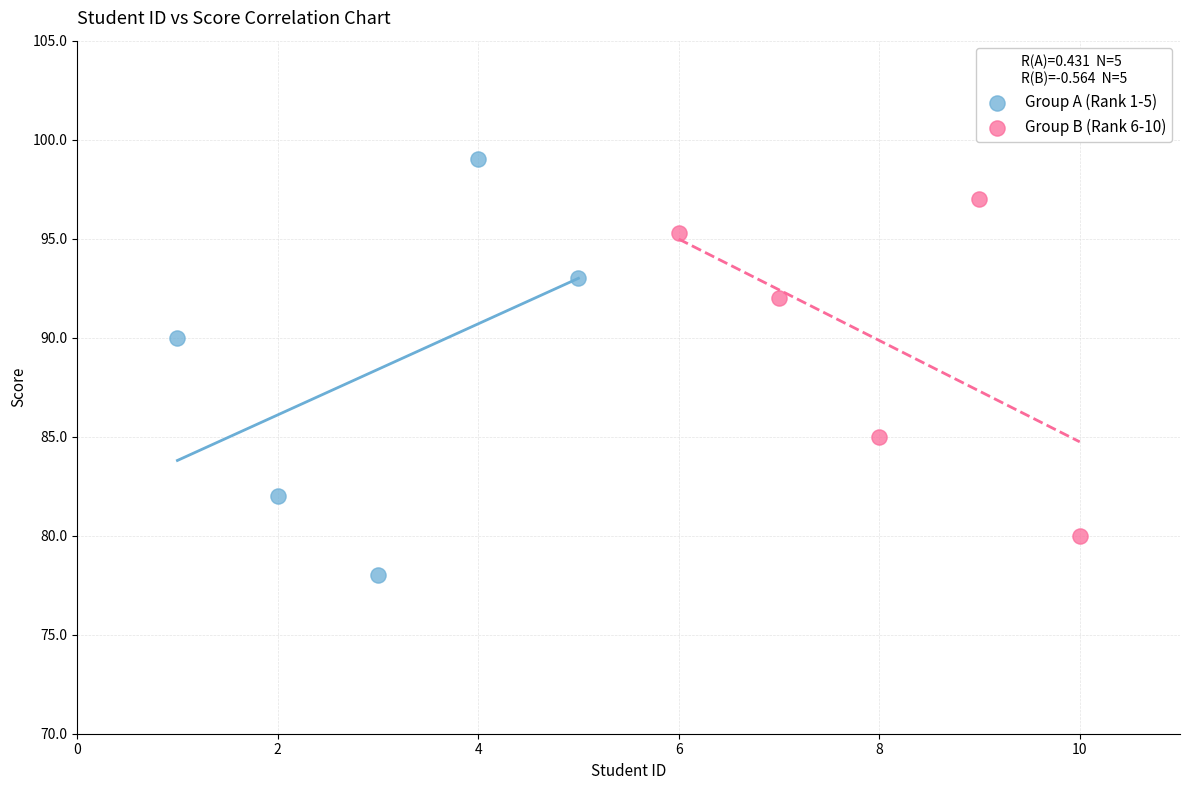

Which series reaches the maximum Y coordinate?

Group A (Rank 1-5)